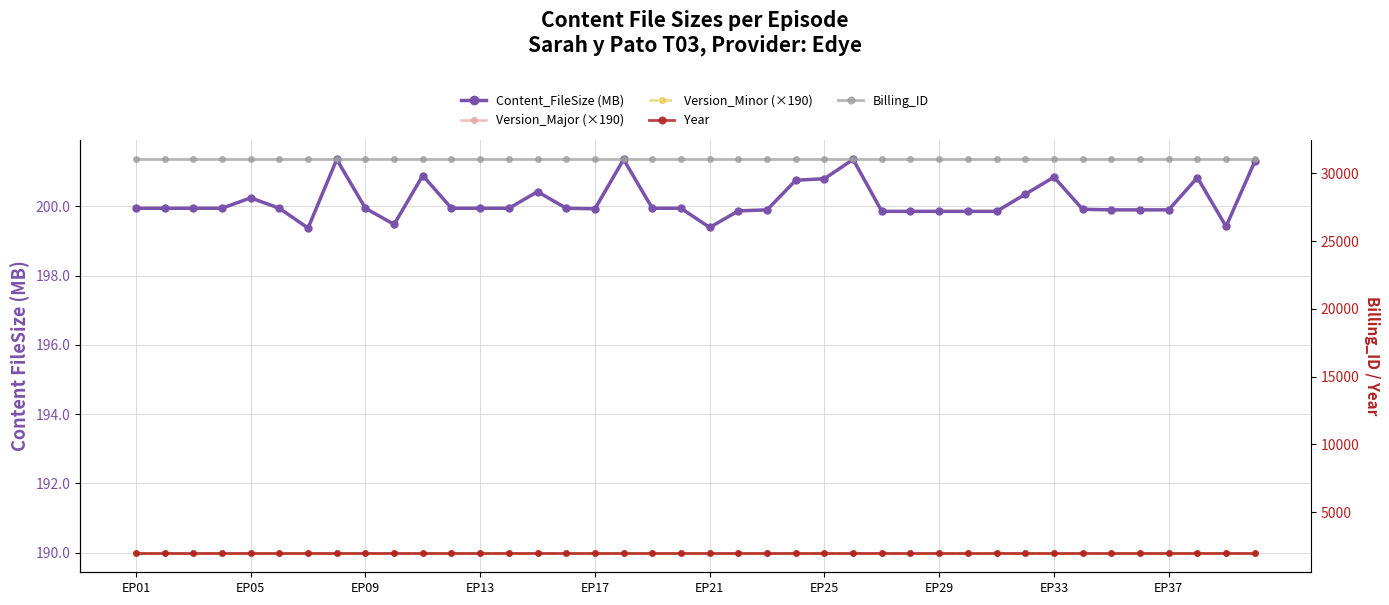

What is the total value across all series at EP13?

33623.9